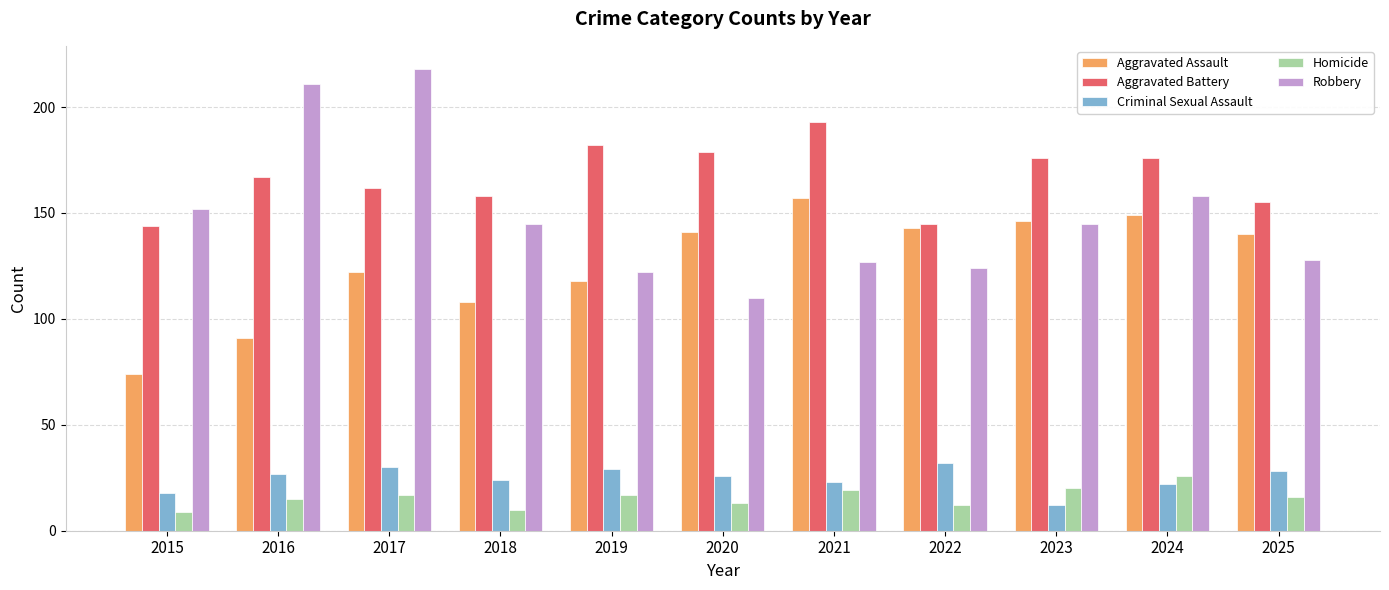

How many series are shown in this chart?

5